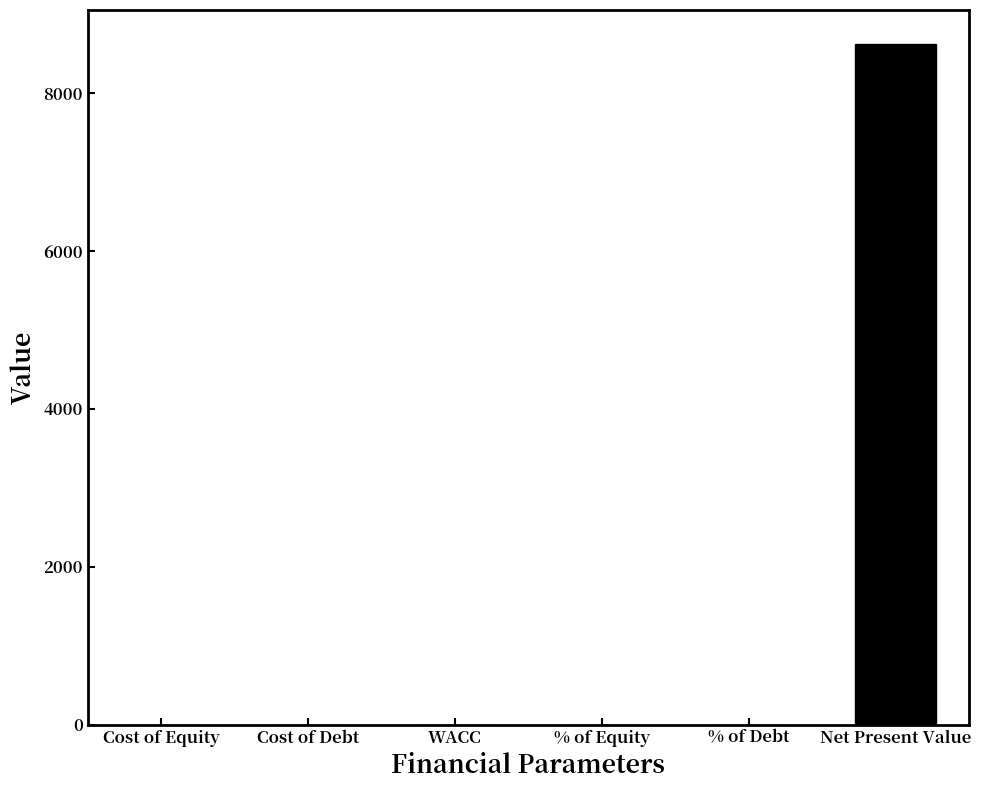

What is the maximum value shown in the chart?

8621.4